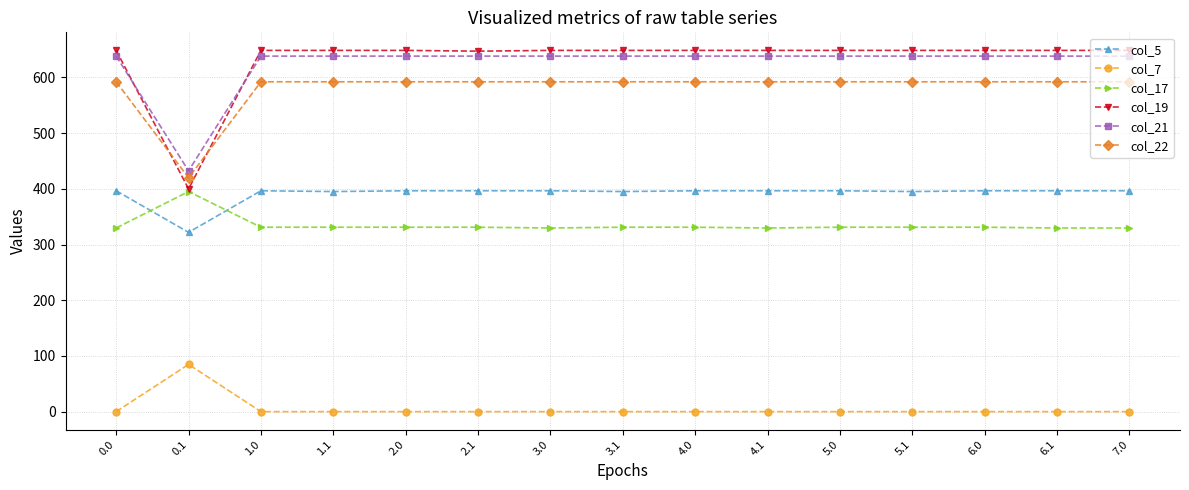

What is the total value across all series at 3.1?

2605.6